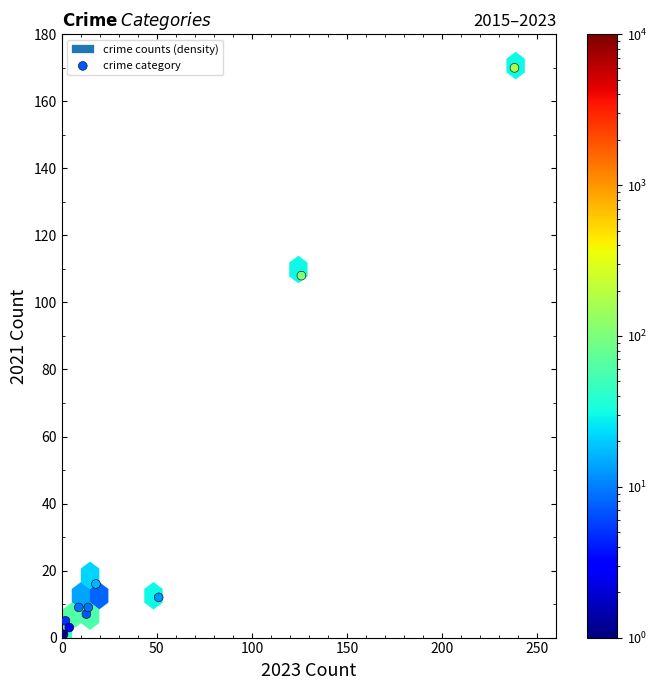

What Y value in the scatter plot is closest to 85?

108